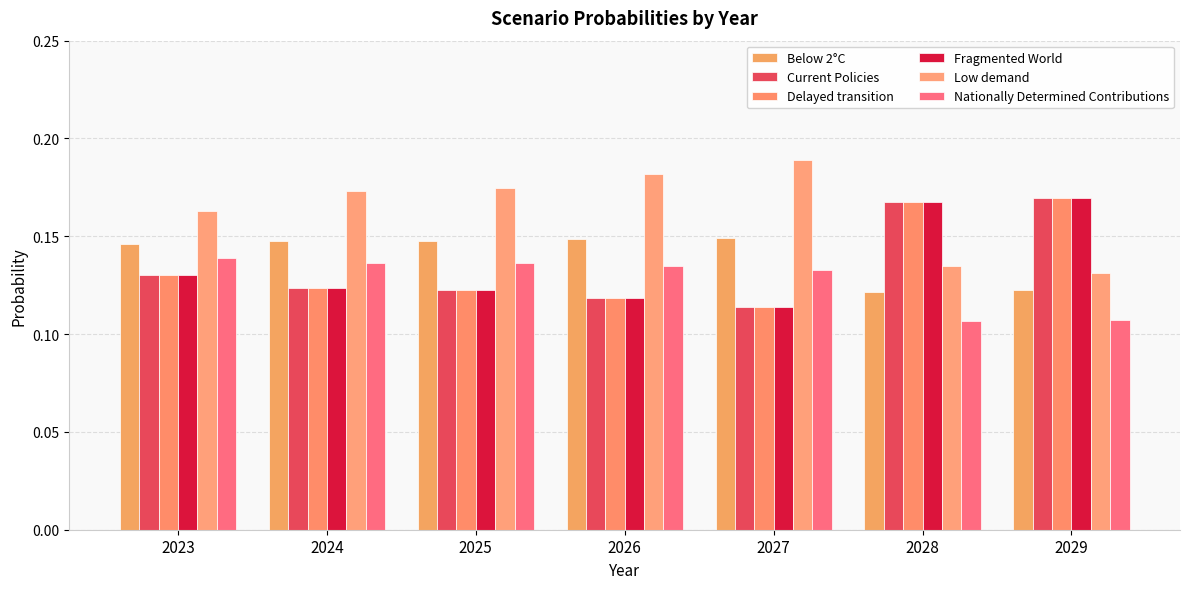

Which category has the highest value across all series?

2027